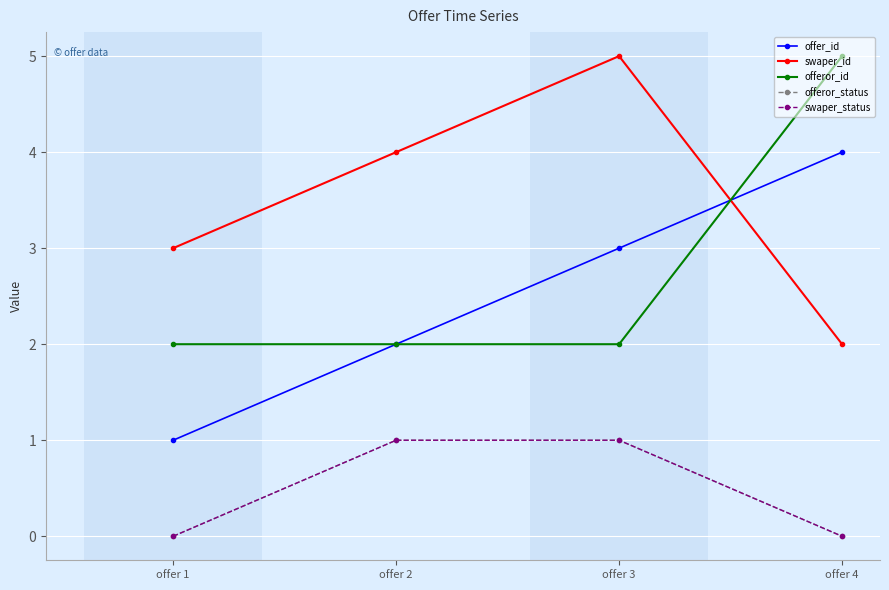

True or false: swaper_status and swaper_id cross at least once.

False